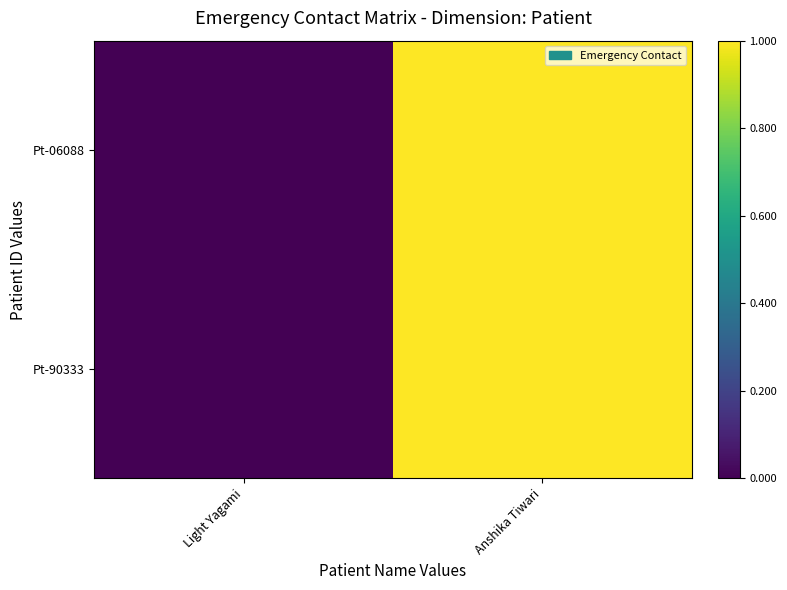

Reading left to right, transcribe all the data shown in this chart.

Pt-06088: Light Yagami=0	Anshika Tiwari=1
Pt-90333: Light Yagami=0	Anshika Tiwari=1